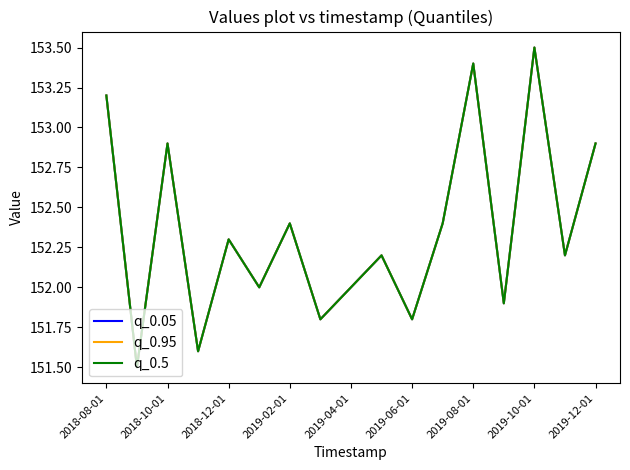

What is the minimum value shown in the chart?

151.5